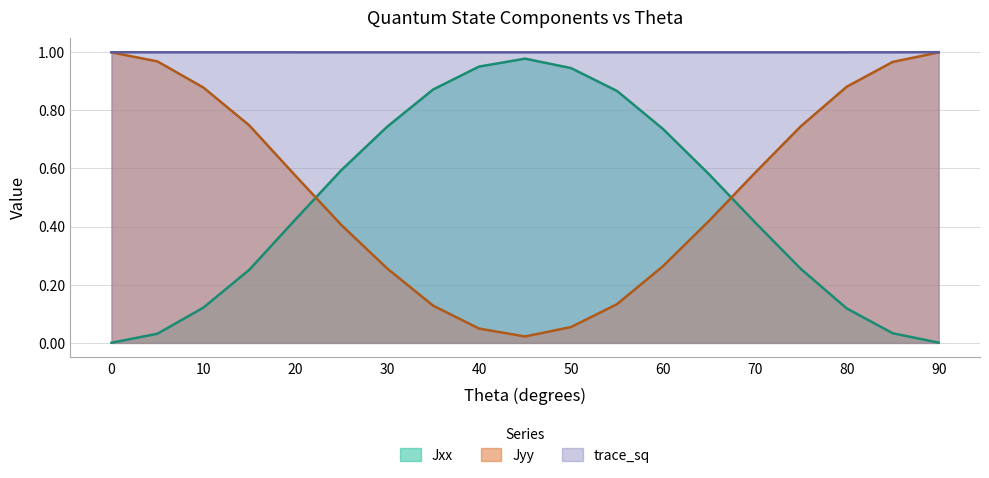

True or false: trace_sq has a value of 1.0 at 90.

True